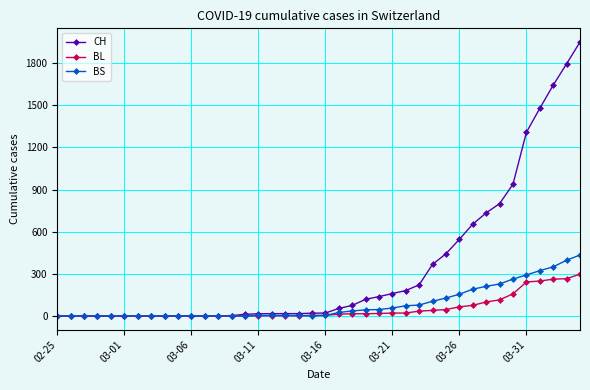

Rank the series by their maximum value, from lowest to highest.

BL, BS, CH